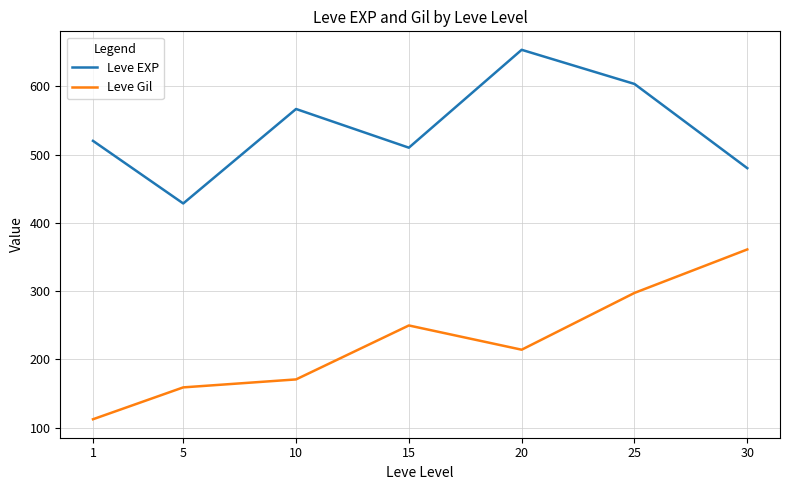

At which label does Leve Gil first exceed 214?

15